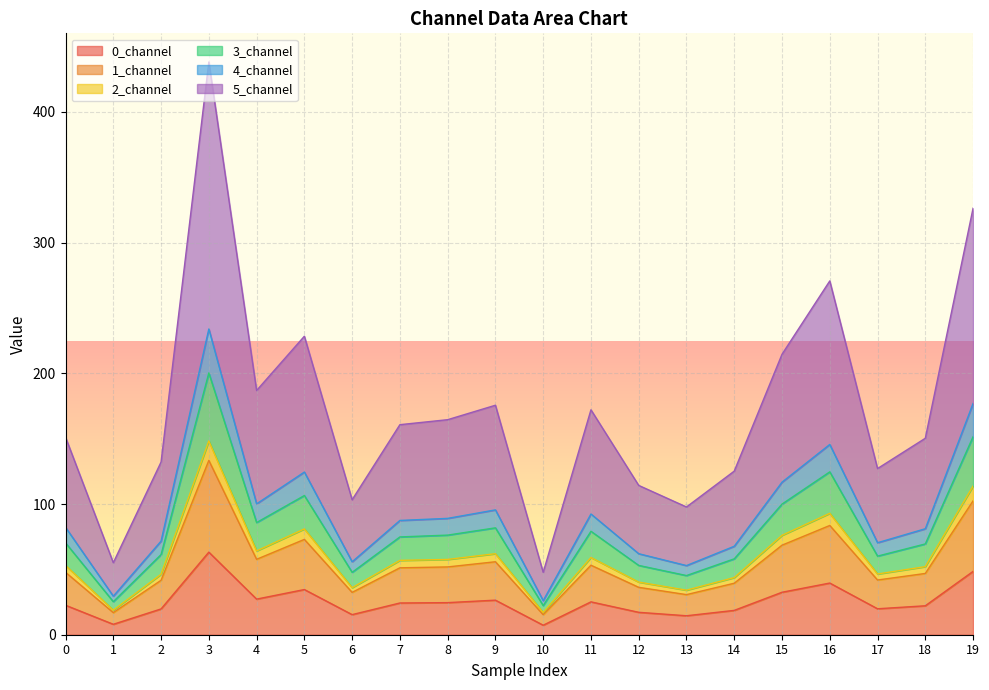

Which category has the highest value in the 0_channel series?

3